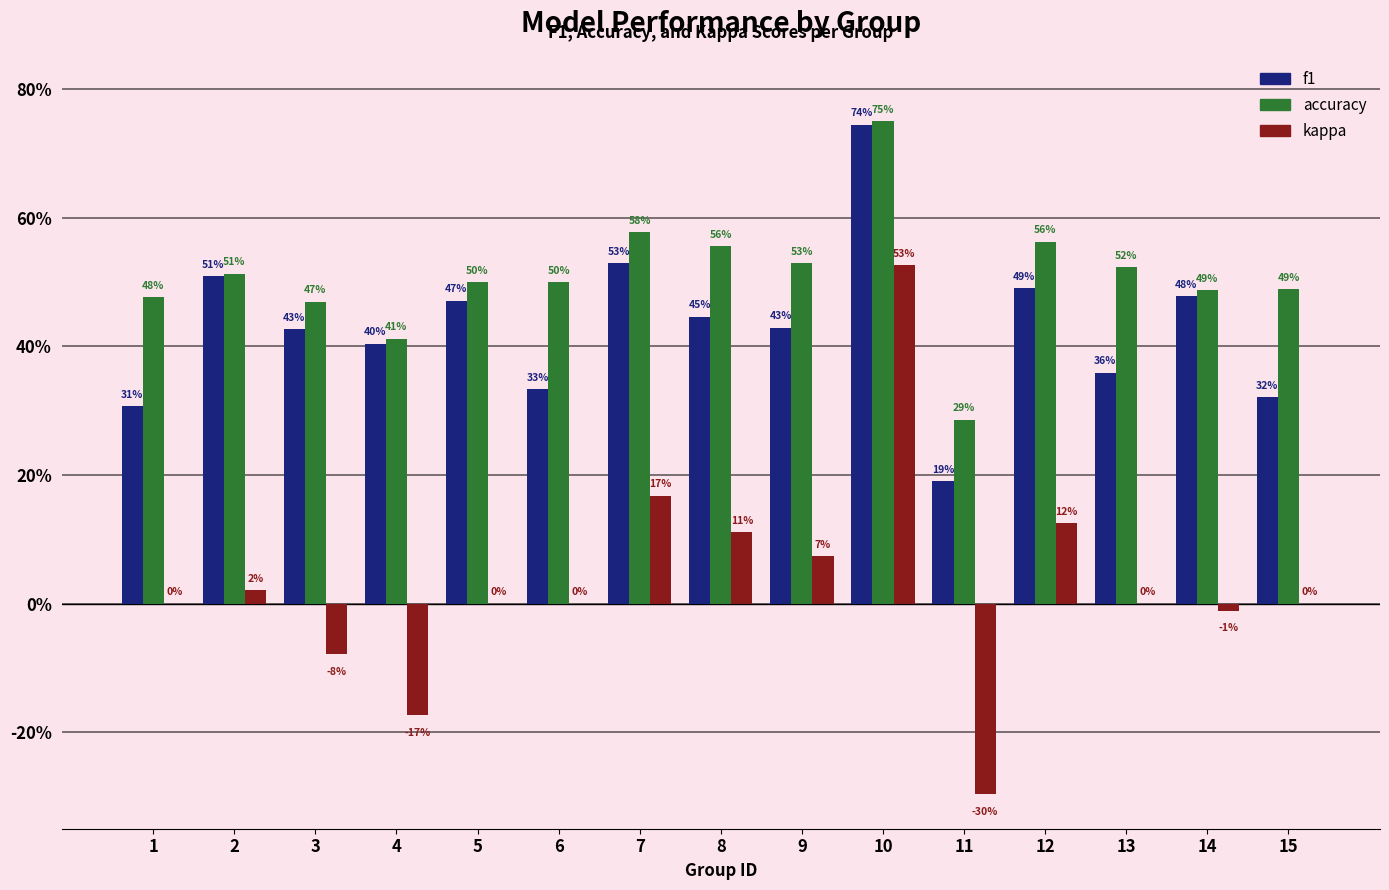

Is it true that kappa equals -0.2 at 4?

True